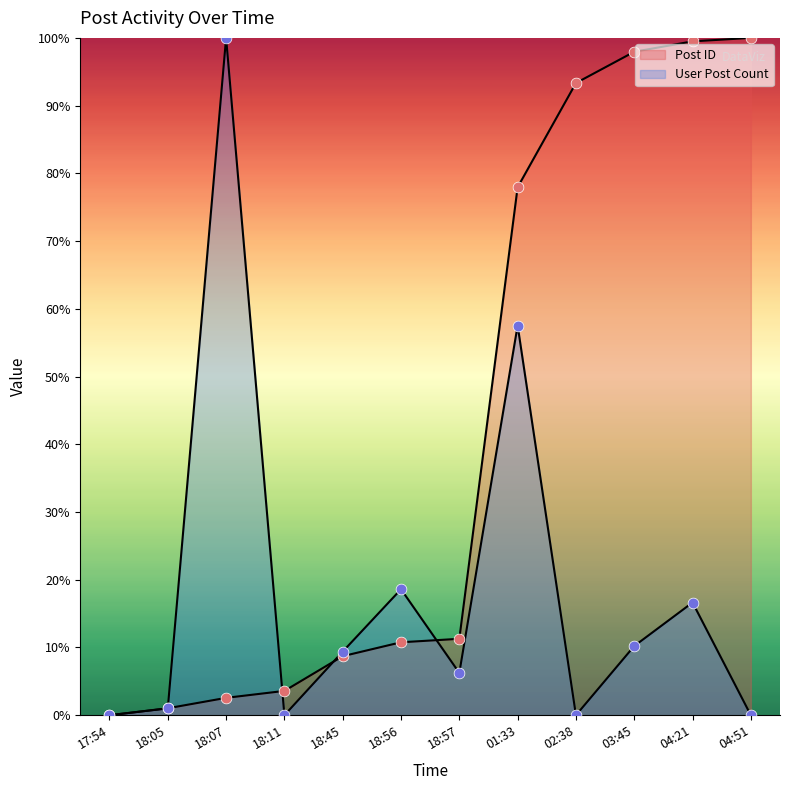

What is the total value across all series at 18:56?

29.4